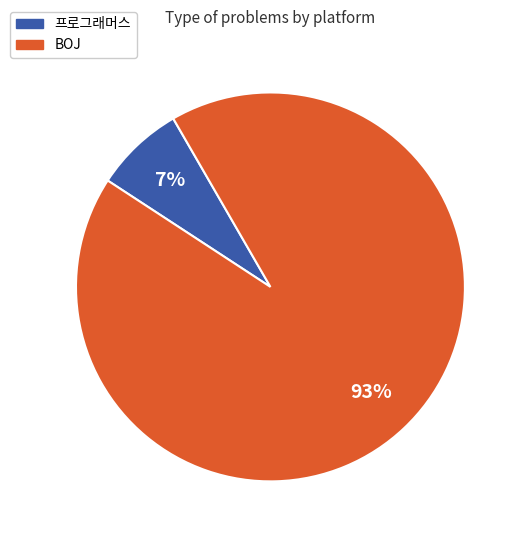

Do 프로그래머스 and BOJ together represent more than half of the pie?

Yes